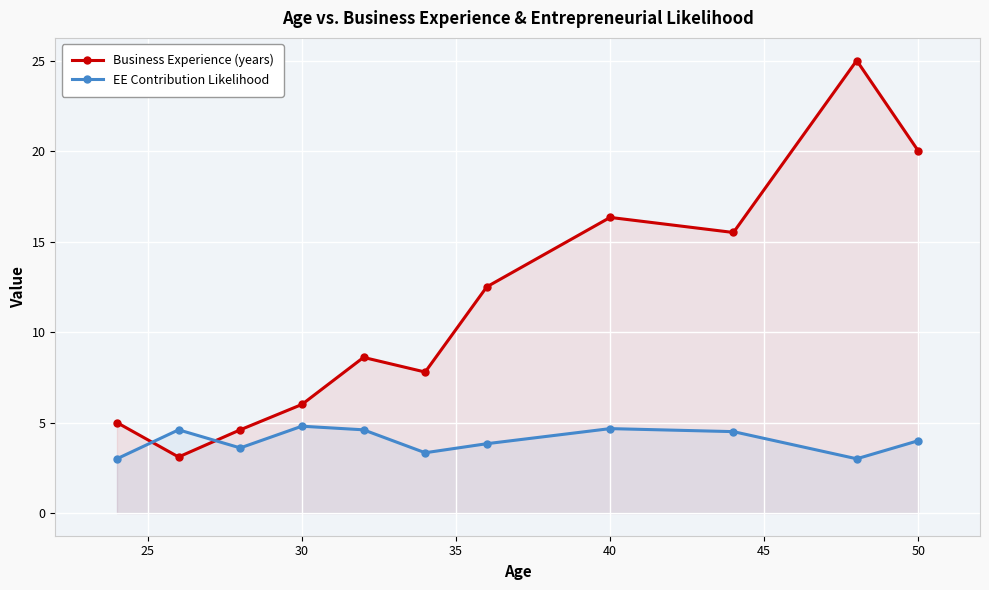

Which series has the largest total across all categories?

Business Experience (years)